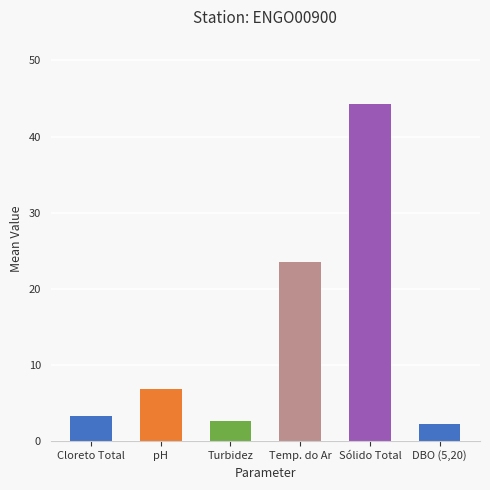

What is the value of the 1st bar from the left?

3.3